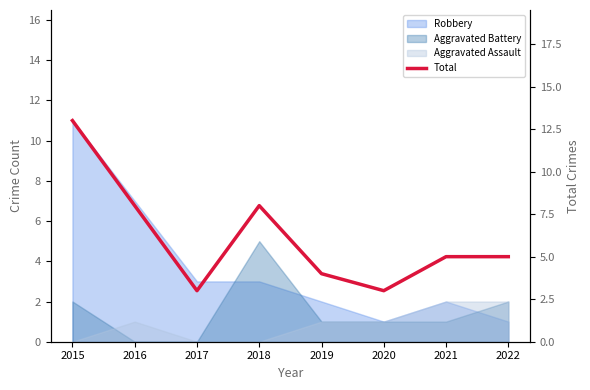

Reading left to right, transcribe all the data shown in this chart.

2015=13	2016=8	2017=3	2018=8	2019=4	2020=3	2021=5	2022=5